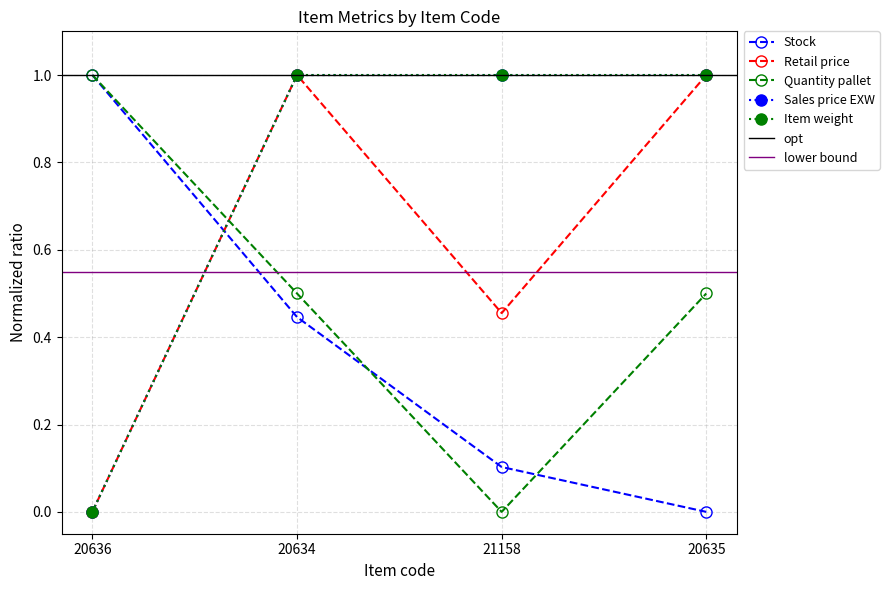

What is the total value across all series at 20635?

3.5